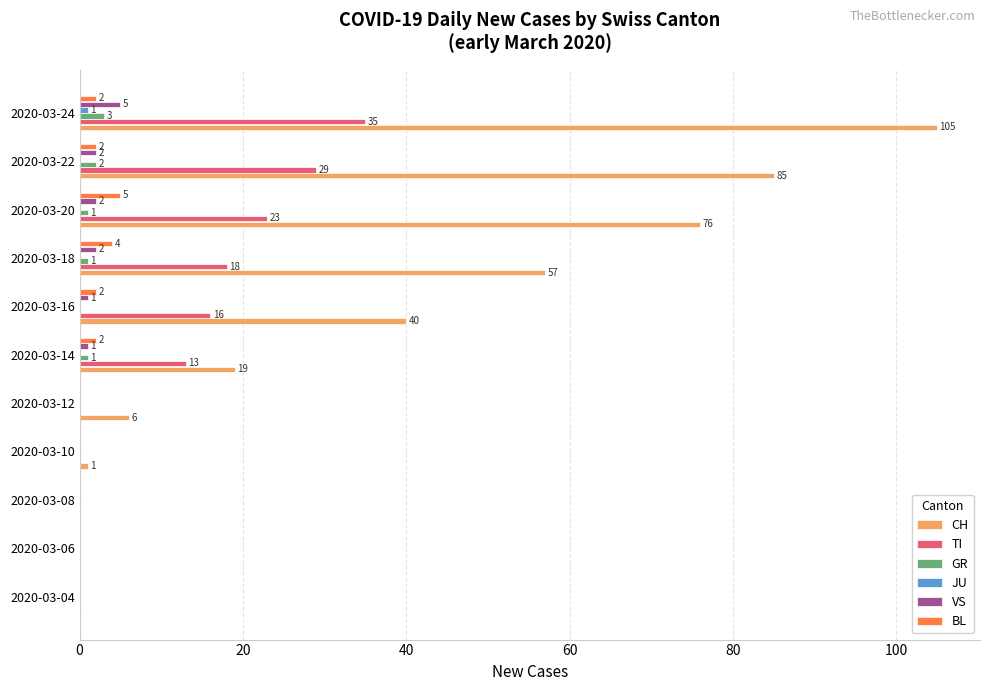

Which series has the widest spread of values?

CH